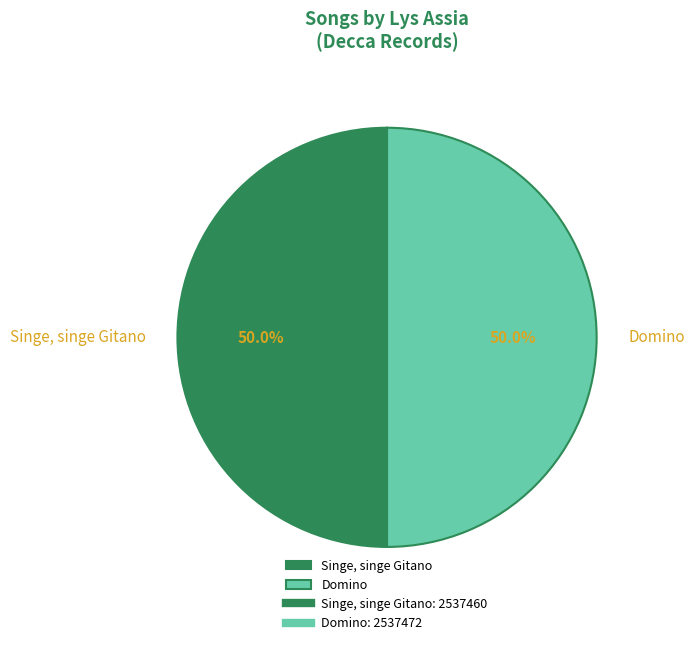

Approximately how many times larger is the value at Domino compared to Singe, singe Gitano?

1.0